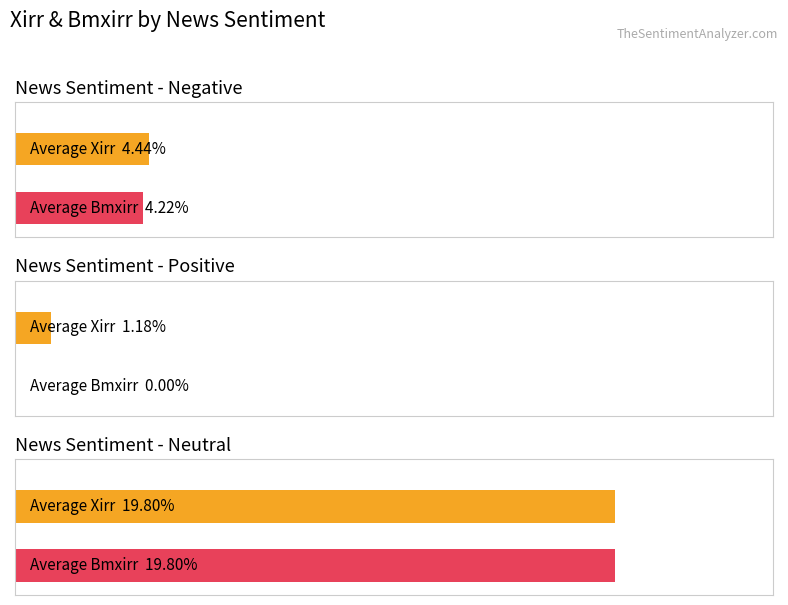

What is the maximum value for Average Xirr?

19.8